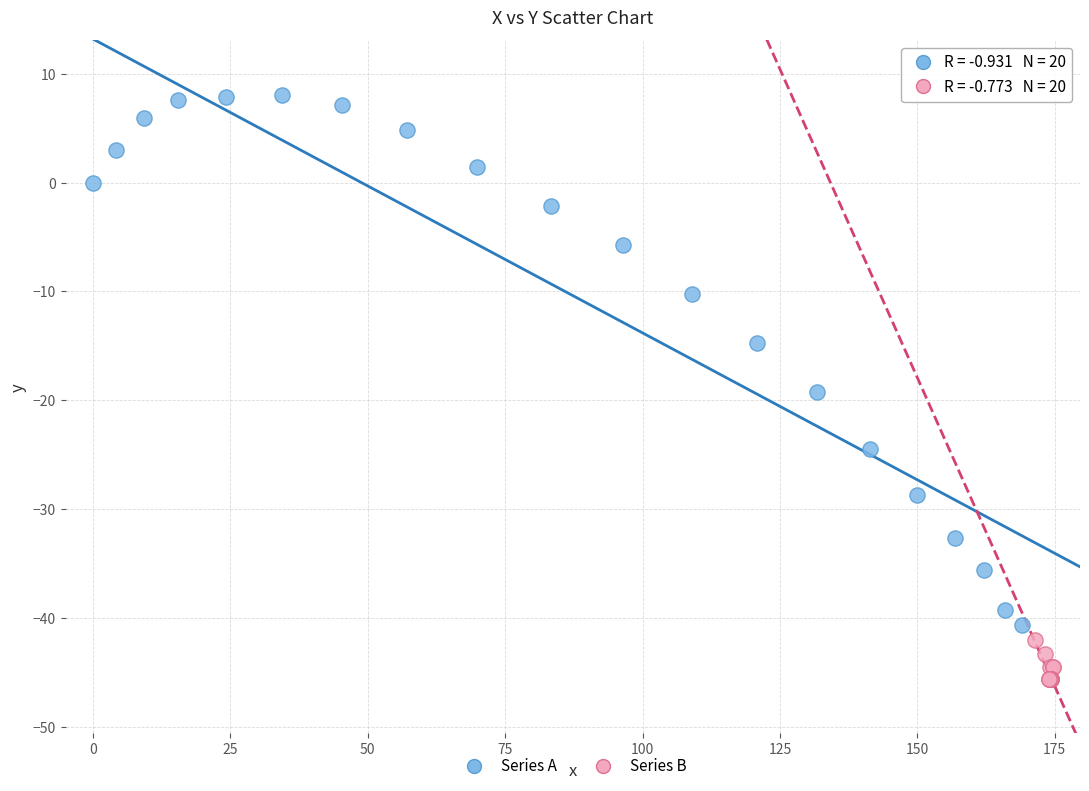

Which series contains the highest Y value?

Series A